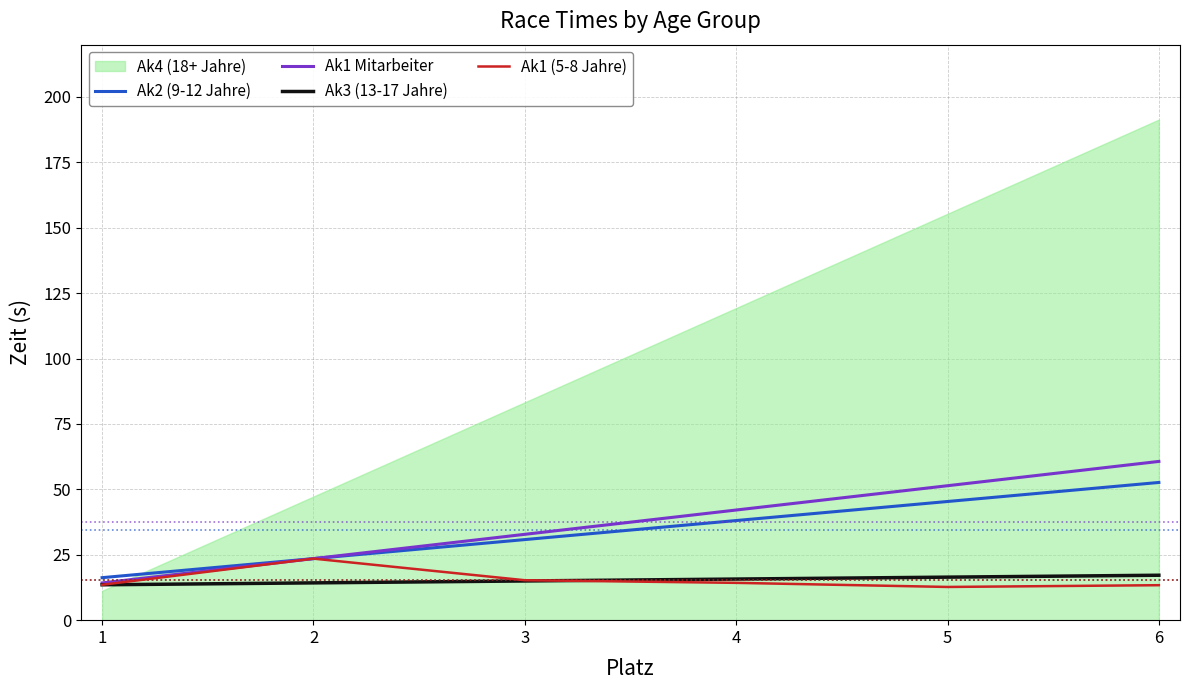

The value of Ak1 (5-8 Jahre) at 5 is 12.7. True or false?

True